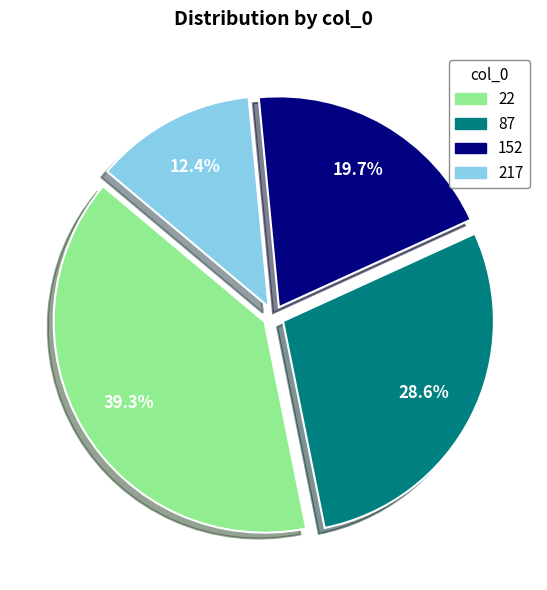

Is 152 the majority of the pie?

No